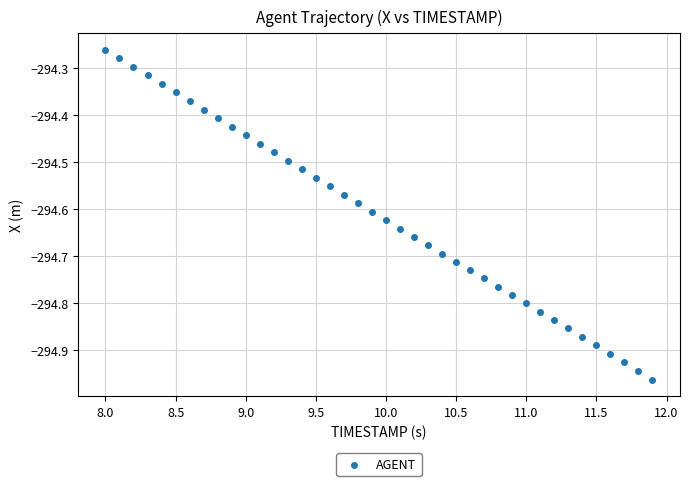

What is the range of X values (max minus min)?

3.9